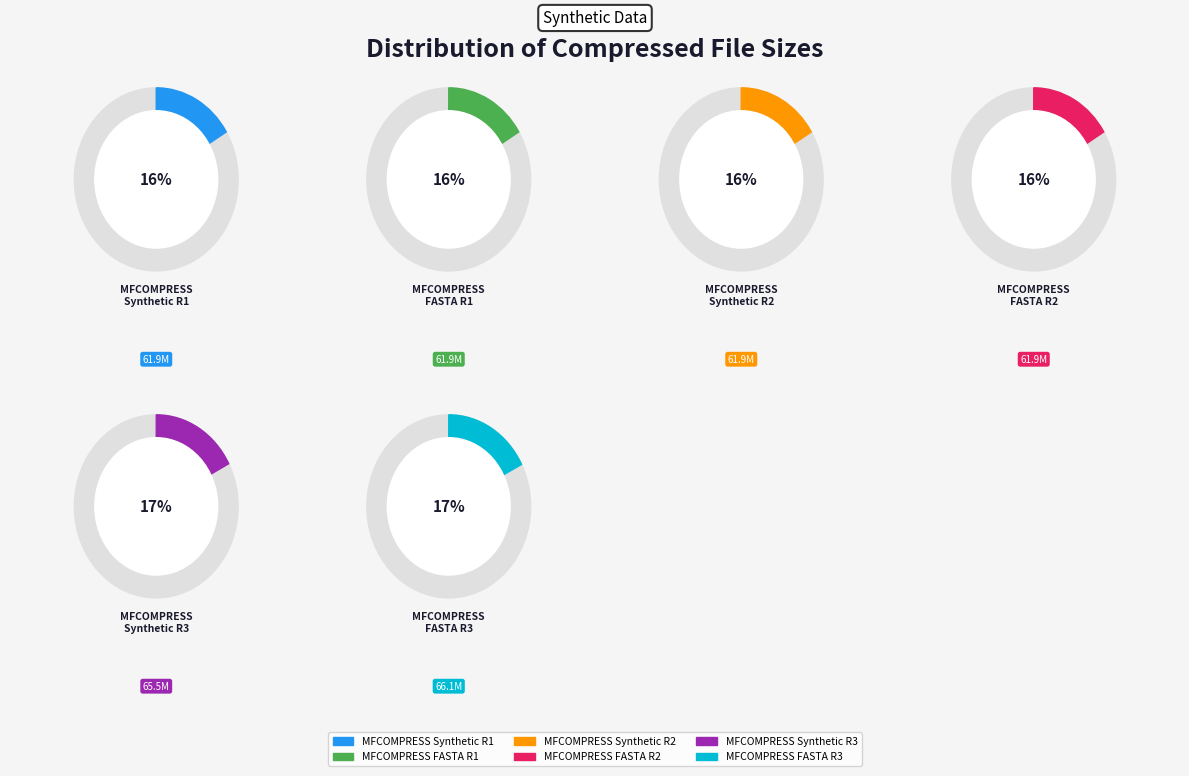

How many slices are in this pie chart?

6